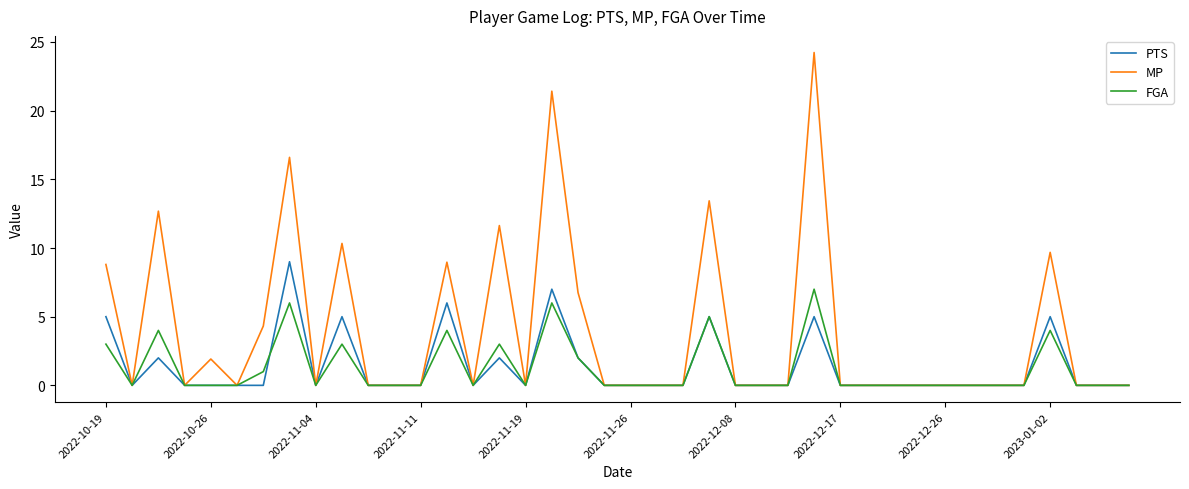

What are all the series names shown in the legend?

PTS, MP, FGA